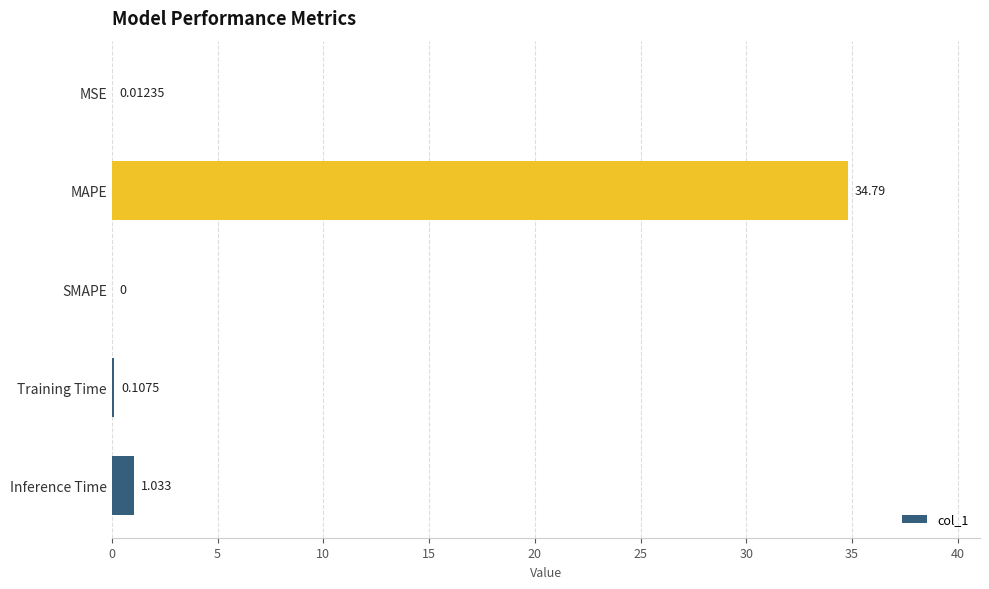

At which category does the chart reach its peak across all series?

MAPE